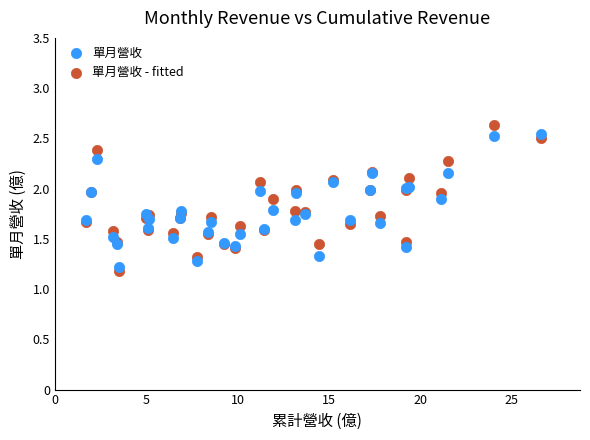

What is the X range (max minus min) for the scatter plot?

24.9